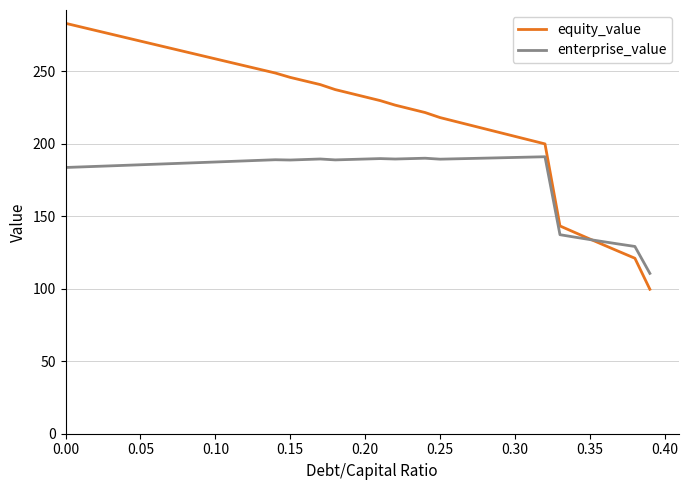

Which series has the widest spread of values?

equity_value